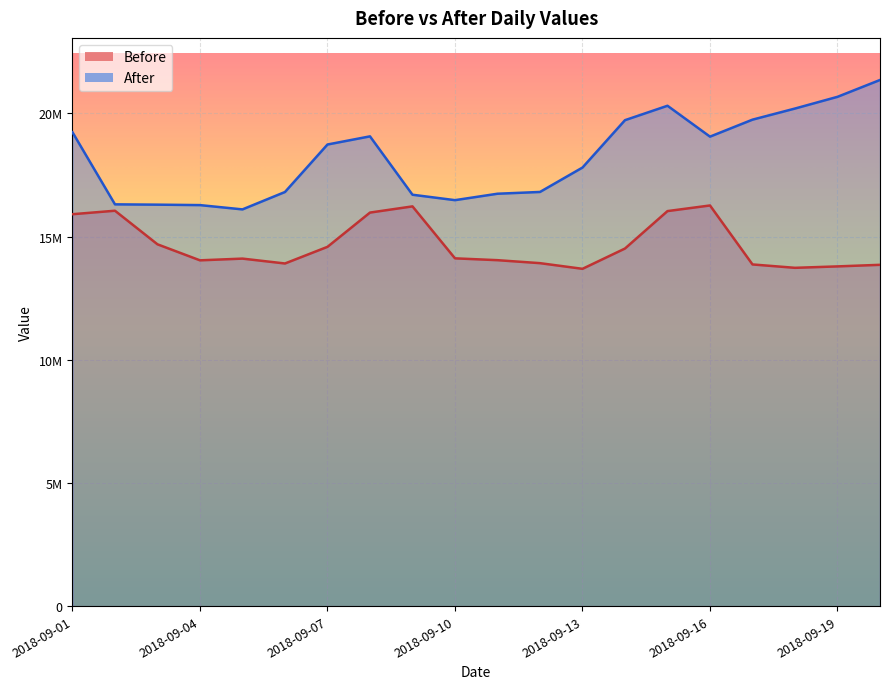

What is the average value of the After series?

18224604